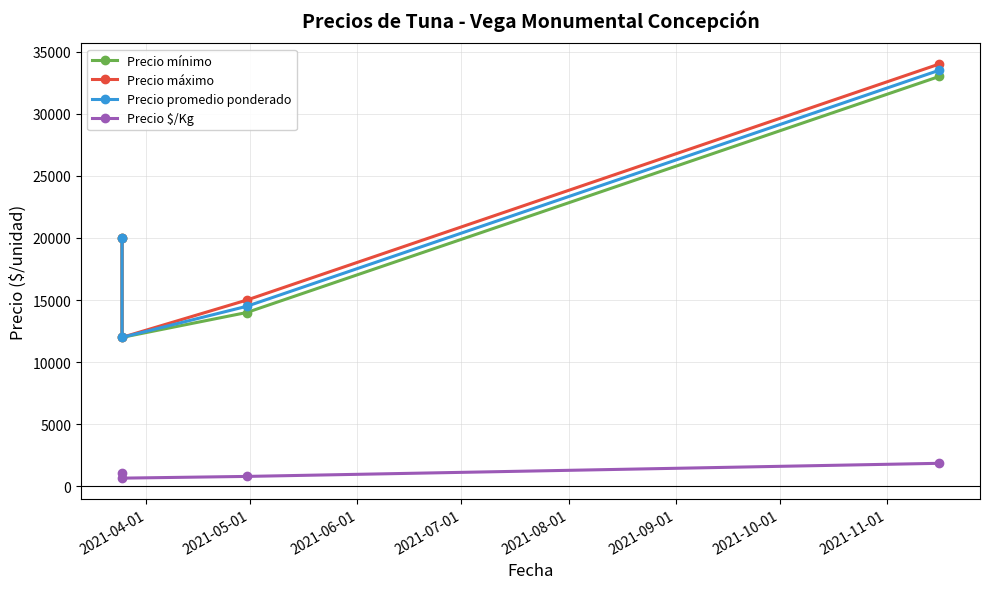

How many lines are shown in the chart?

4